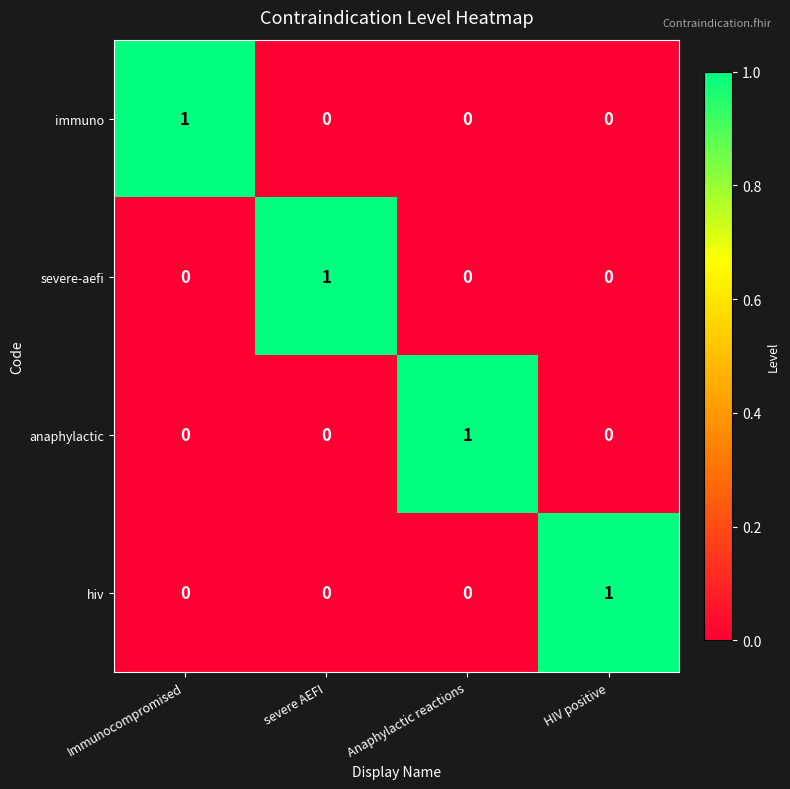

Reading right to left, what are all the values shown in this chart?

immuno: HIV positive=0	Anaphylactic reactions=0	severe AEFI=0	Immunocompromised=1
severe-aefi: HIV positive=0	Anaphylactic reactions=0	severe AEFI=1	Immunocompromised=0
anaphylactic: HIV positive=0	Anaphylactic reactions=1	severe AEFI=0	Immunocompromised=0
hiv: HIV positive=1	Anaphylactic reactions=0	severe AEFI=0	Immunocompromised=0